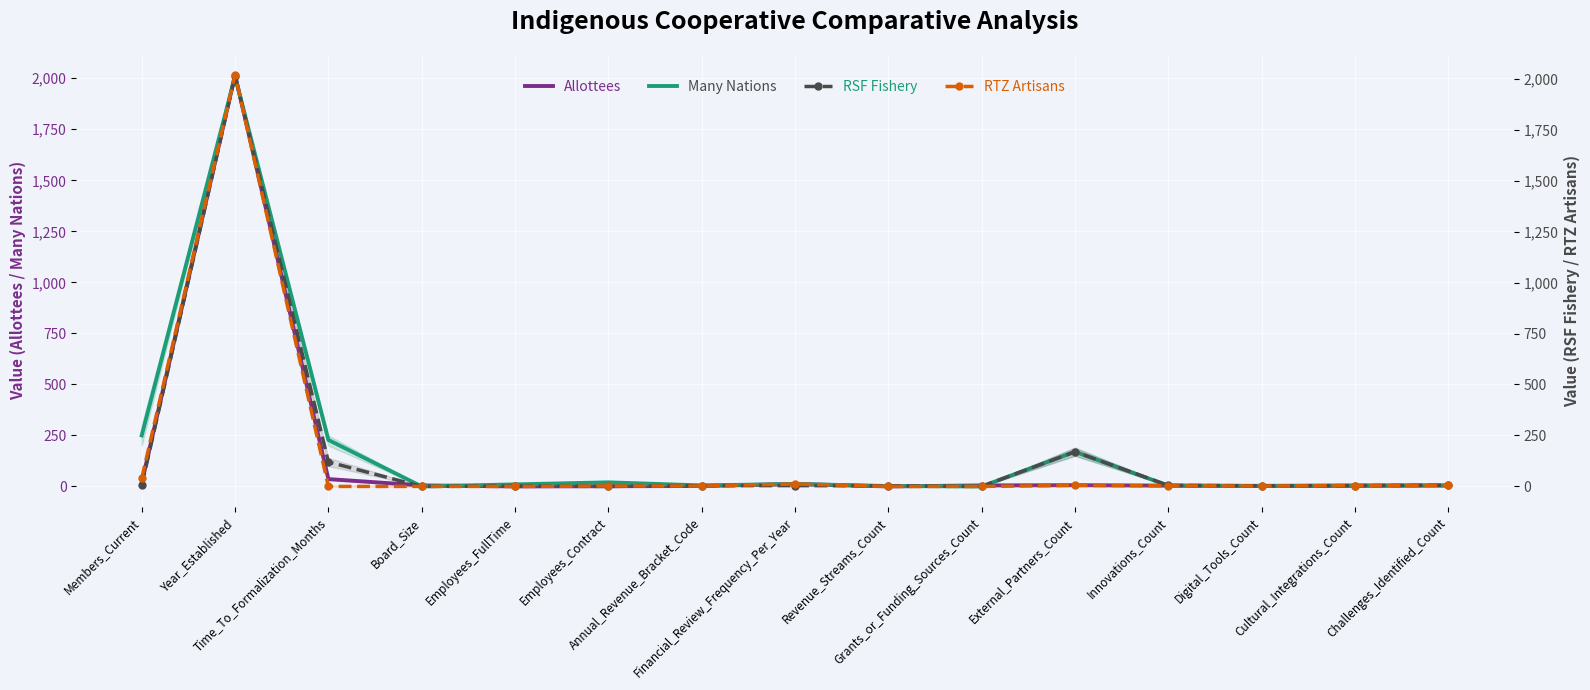

What position from the right is Board_Size?

12